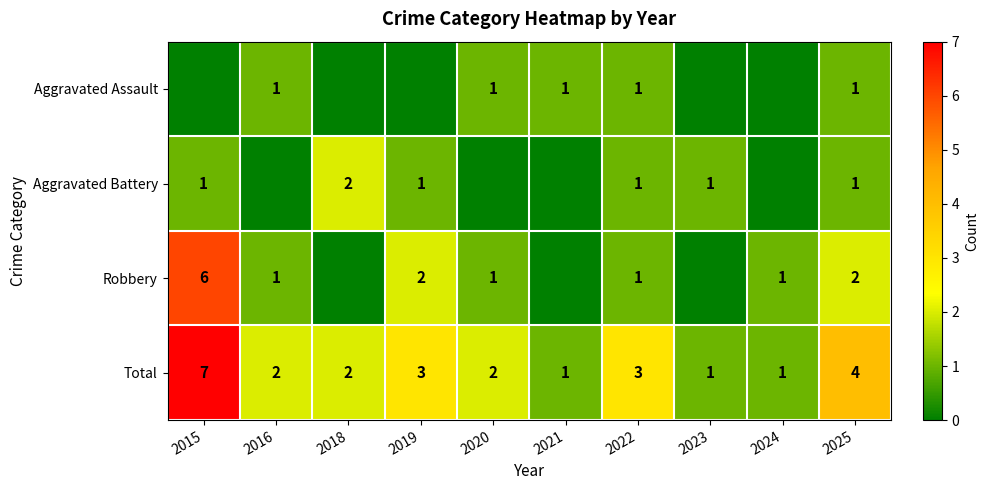

How many categories are shown in the chart?

10